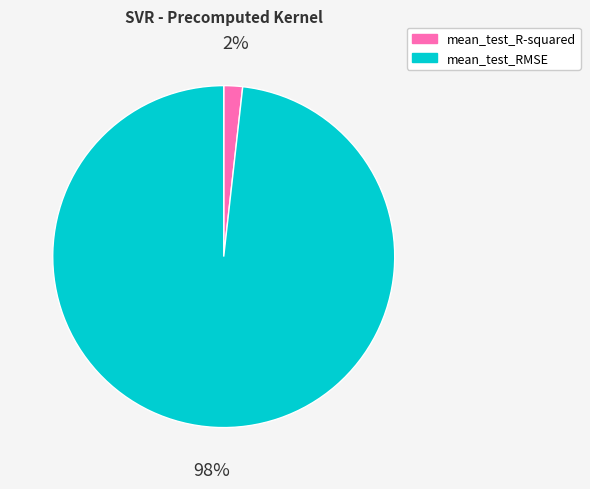

To the nearest percent, what is the difference between the largest and smallest slice percentages?

96%